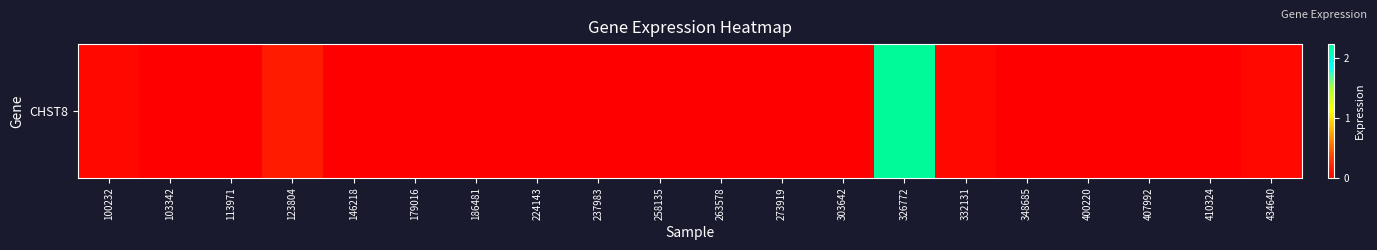

What is the sum of the values at 400220 and 326772?

2.2